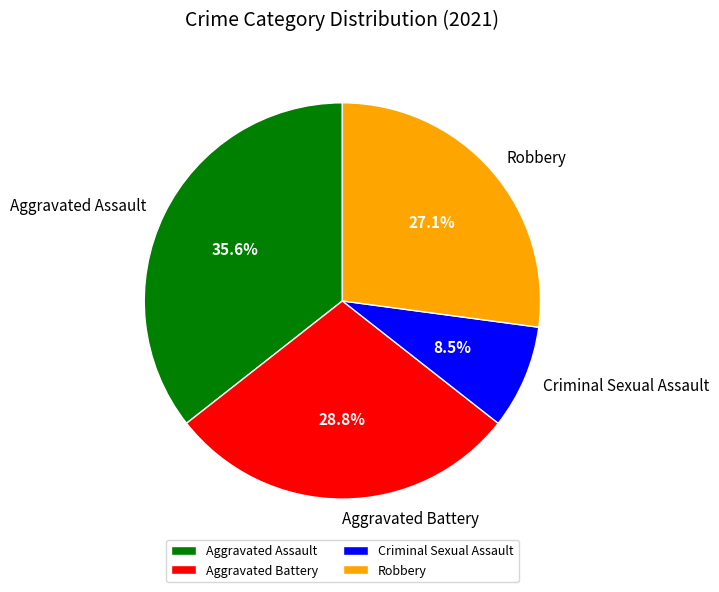

Which slice is the smallest?

Criminal Sexual Assault